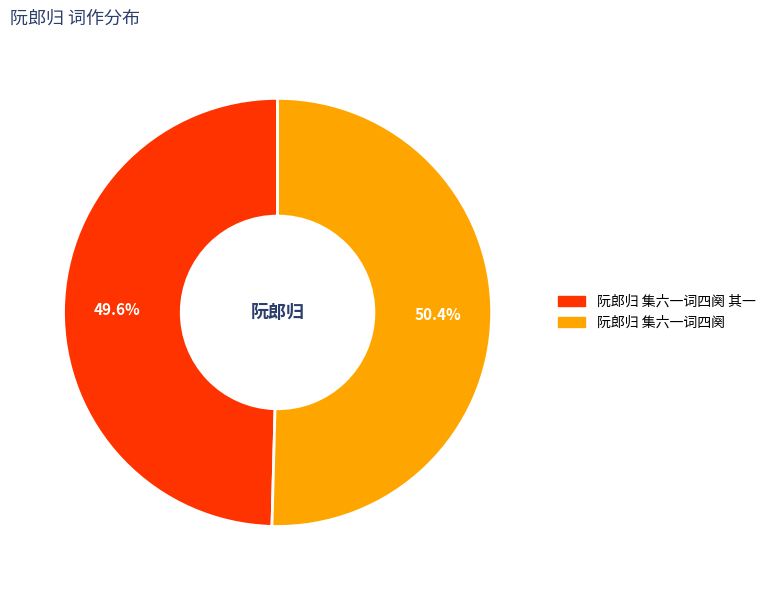

Does any single category account for the majority?

Yes